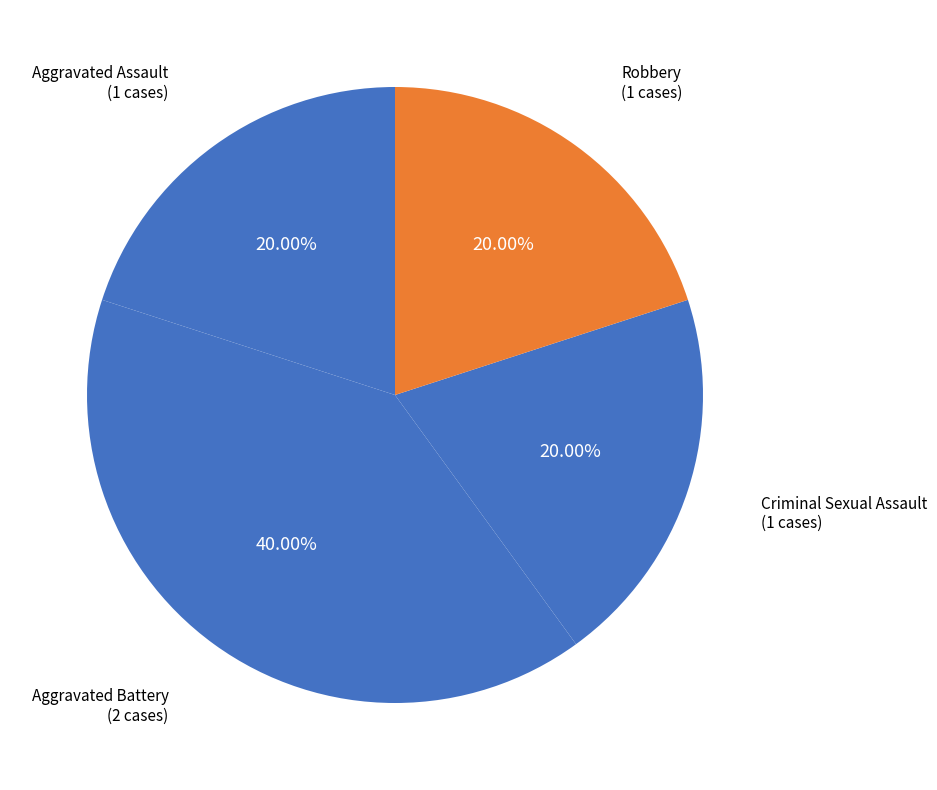

How many slices are in this pie chart?

4